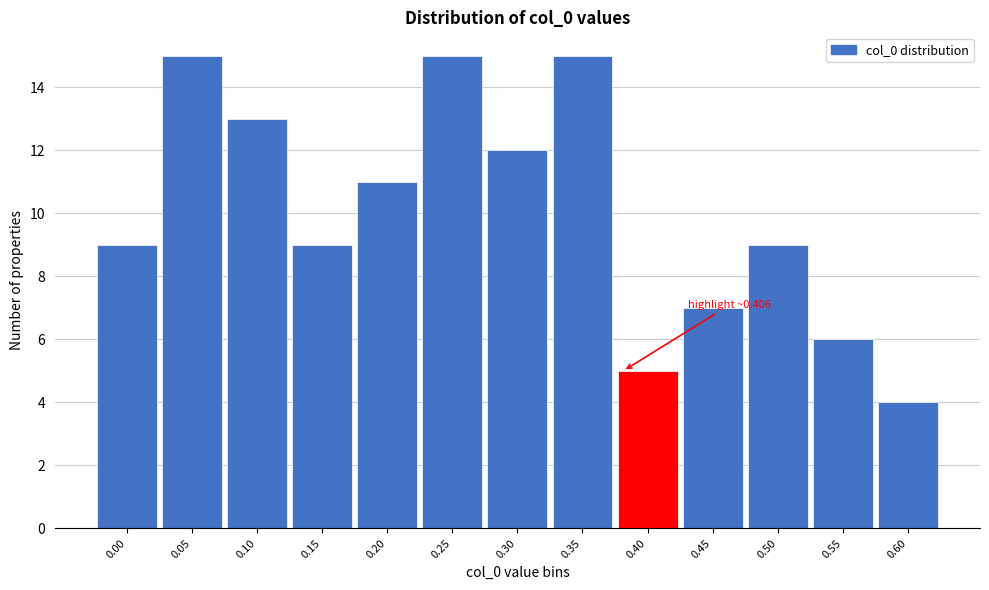

Reading left to right, transcribe all the data shown in this chart.

0.00=9	0.05=15	0.10=13	0.15=9	0.20=11	0.25=15	0.30=12	0.35=15	0.40=5	0.45=7	0.50=9	0.55=6	0.60=4